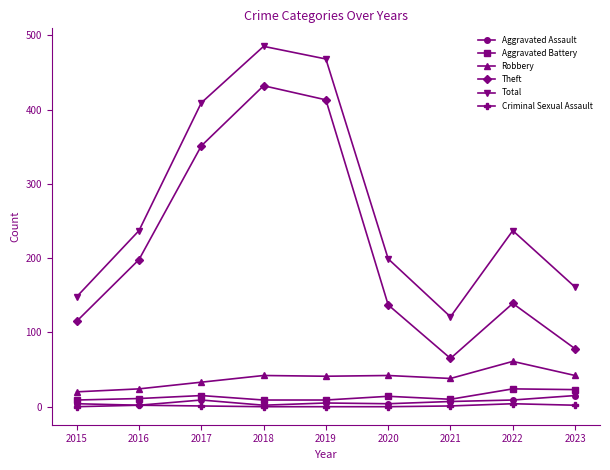

What is the difference between the maximum and minimum values in the Aggravated Assault series?

13